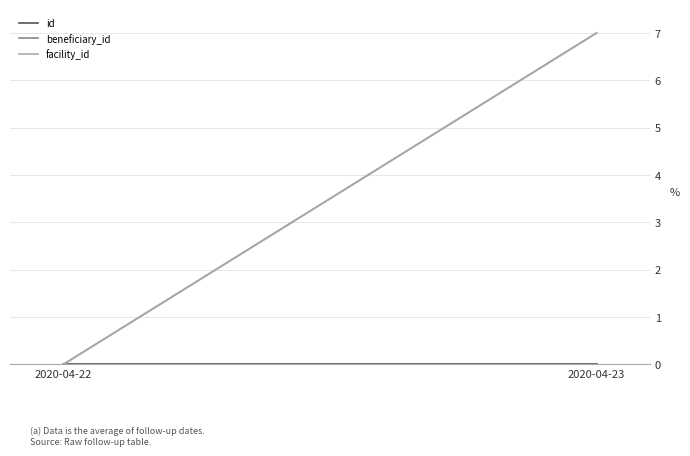

How many beneficiary_id values are between 0 and 7?

2